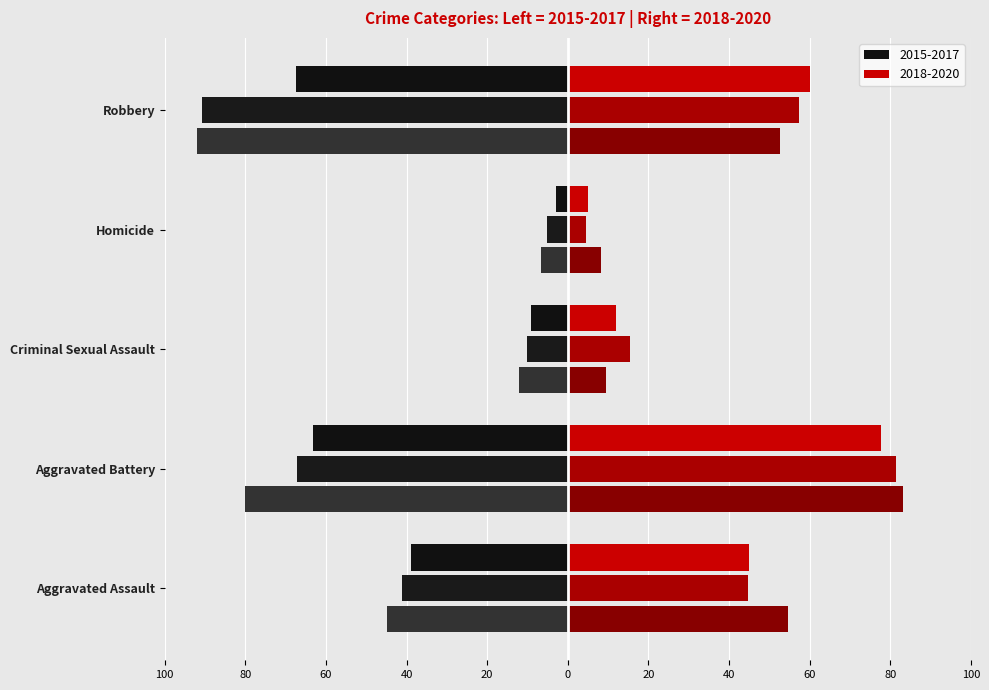

Reading left to right, extract all data points from this chart.

2015: -38.8	-63.2	-9.2	-3.0	-67.4
2016: -41.2	-67.2	-10.0	-5.2	-90.8
2017: -44.8	-80.0	-12.2	-6.6	-92.0
2018: 45.0	77.8	12.0	5.0	60.2
2019: 44.6	81.4	15.4	4.4	57.4
2020: 54.6	83.2	9.6	8.2	52.6